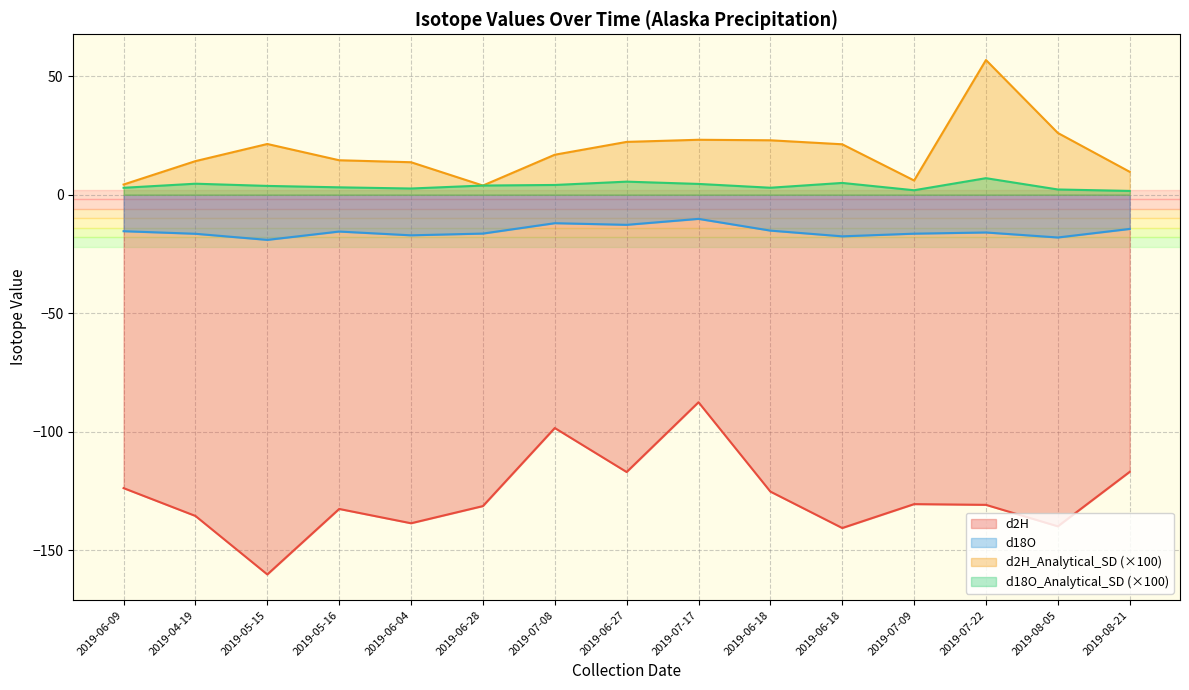

How many values in the d2H series exceed -130?

6